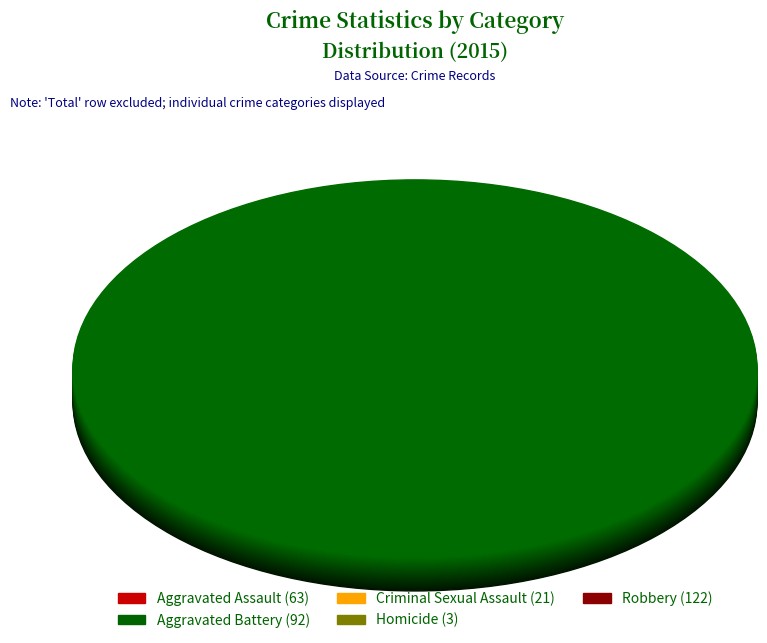

Is Aggravated Battery the majority of the pie?

No